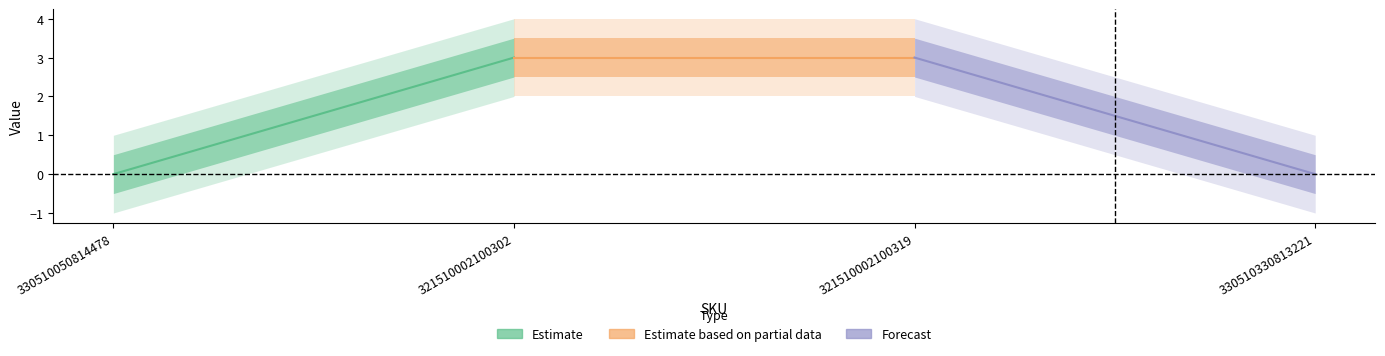

What is the average value of the Estimate based on partial data series?

3